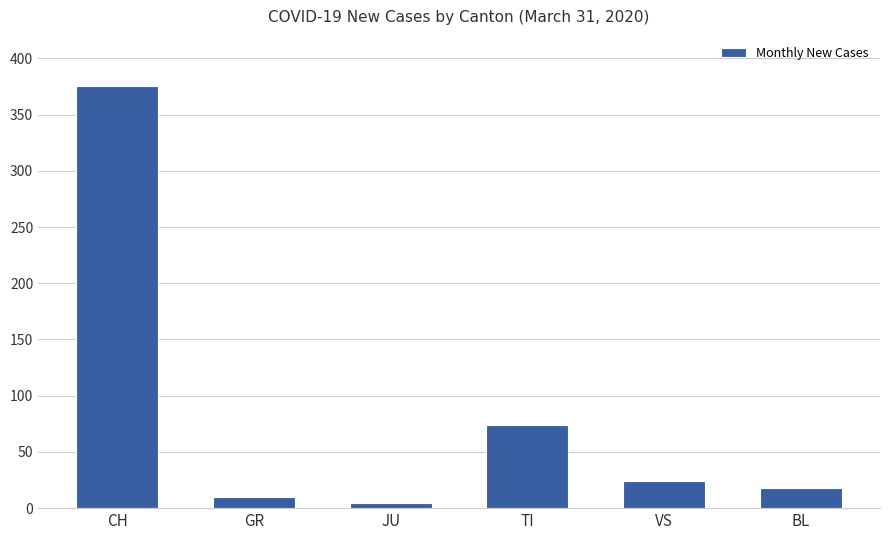

True or false: the data shows 74 at TI.

True